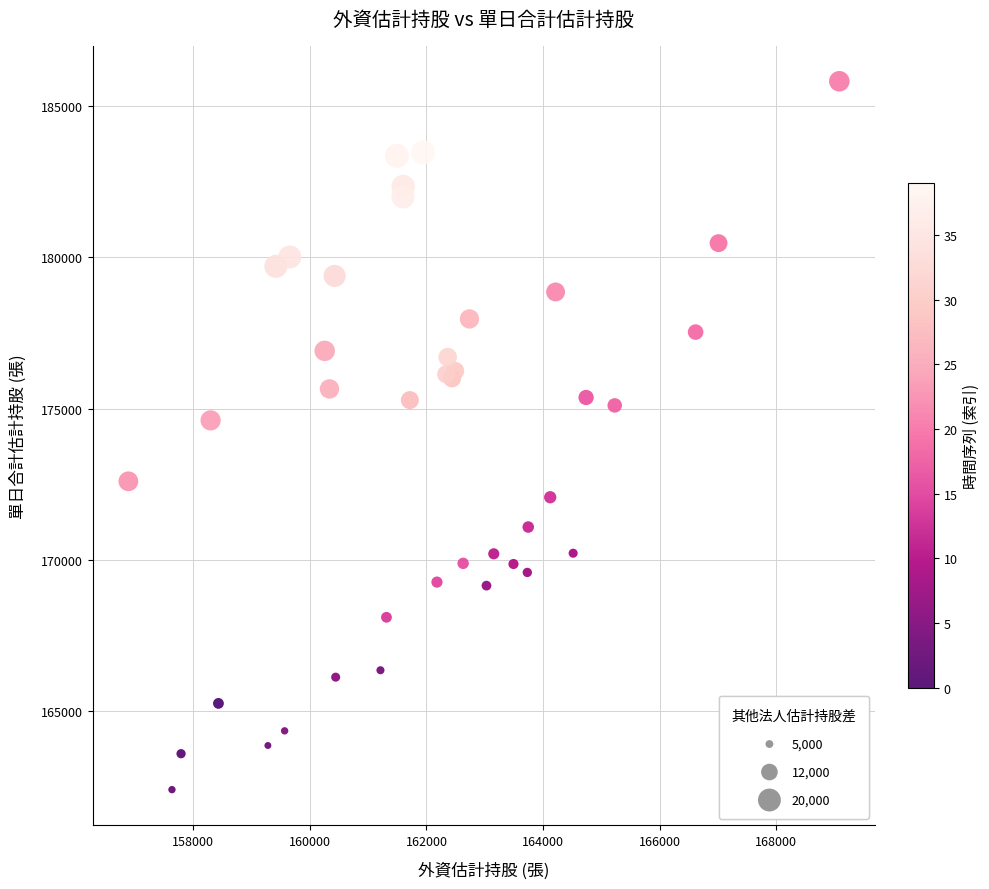

What Y value in the scatter plot is closest to 174113?

174612